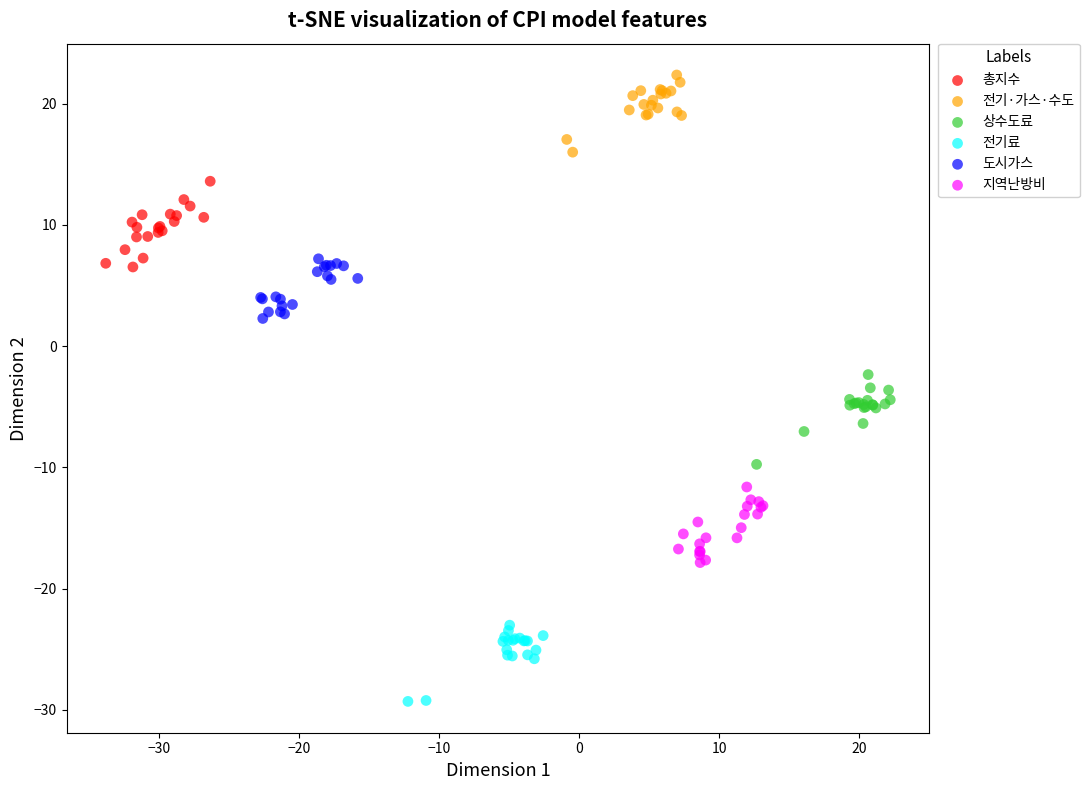

What are all the series names shown in the legend?

총지수, 전기·가스·수도, 상수도료, 전기료, 도시가스, 지역난방비